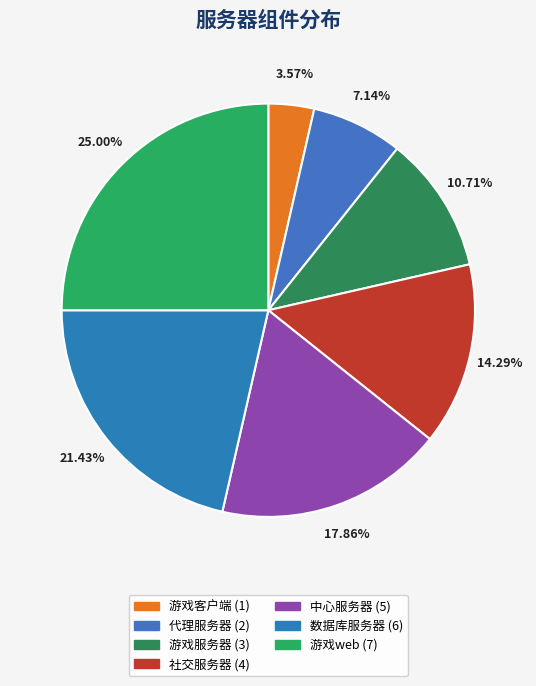

To the nearest percent, what is the difference between the largest and smallest slice percentages?

21%